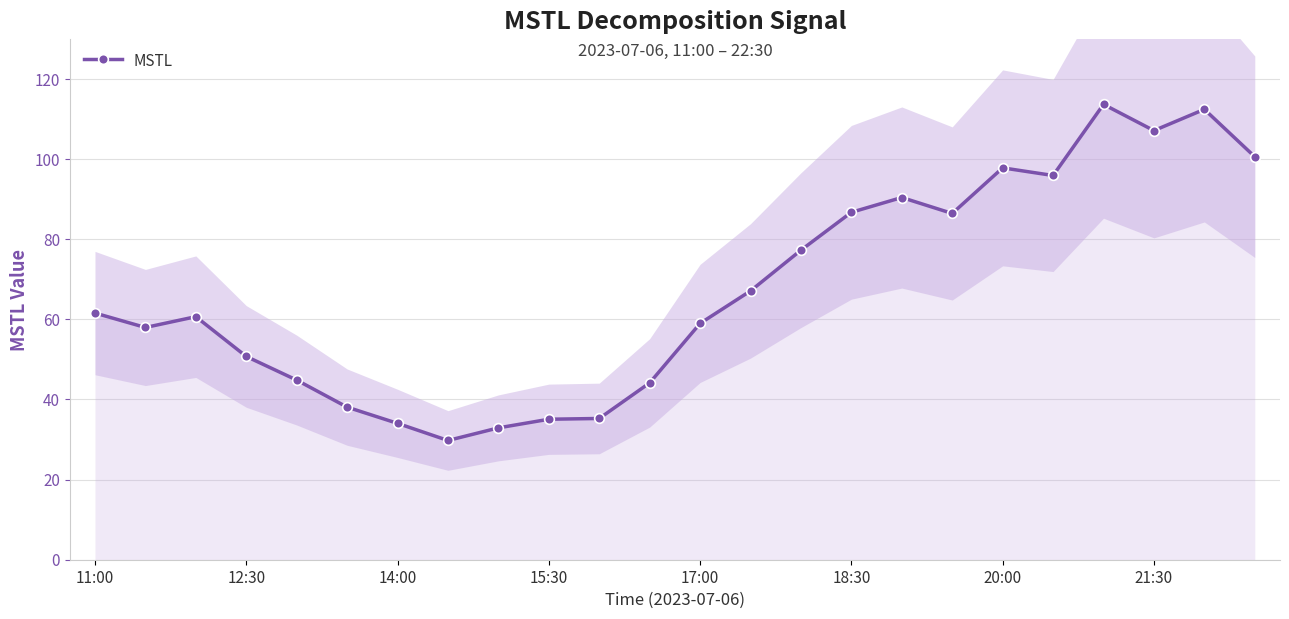

The MSTL series shows 158.8 at 21:30. True or false?

False